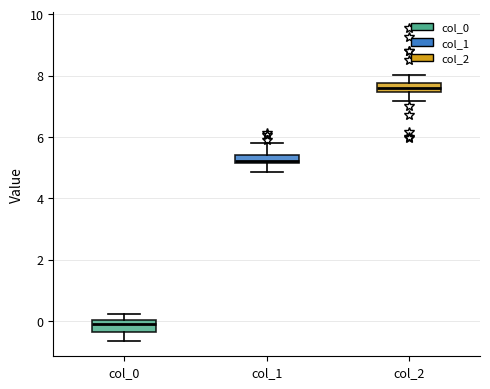

Where is the lower edge of the box for col_0 on the y-axis? The values are not printed on the chart, so give them approximately, as read against the axis.

-0.4